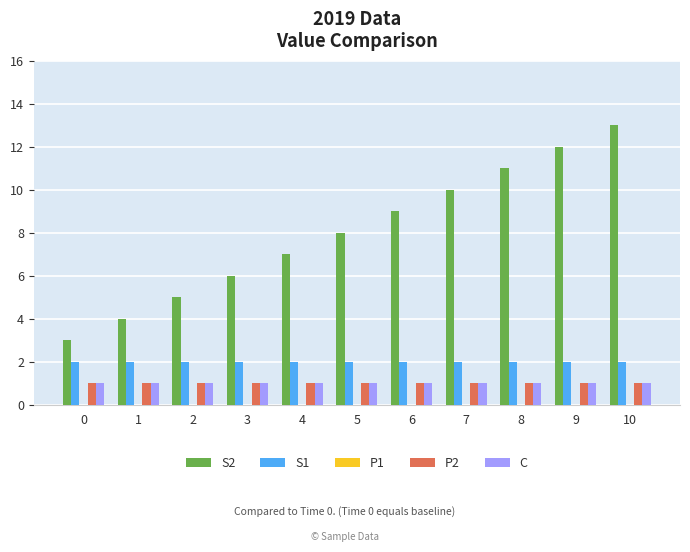

Is it true that S1 equals 3 at 2?

False